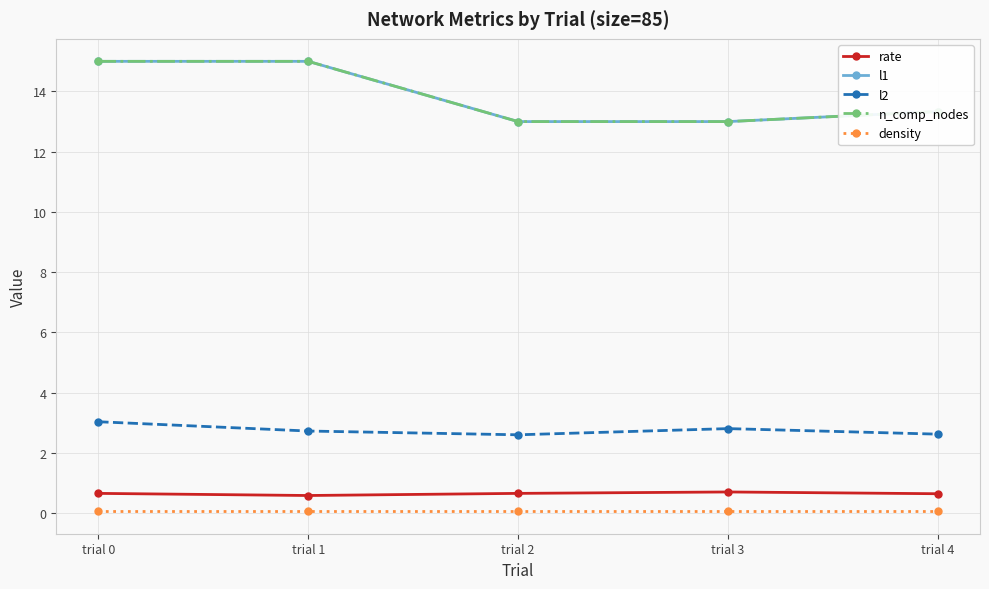

The value of density at trial 0 is 0.1. True or false?

False